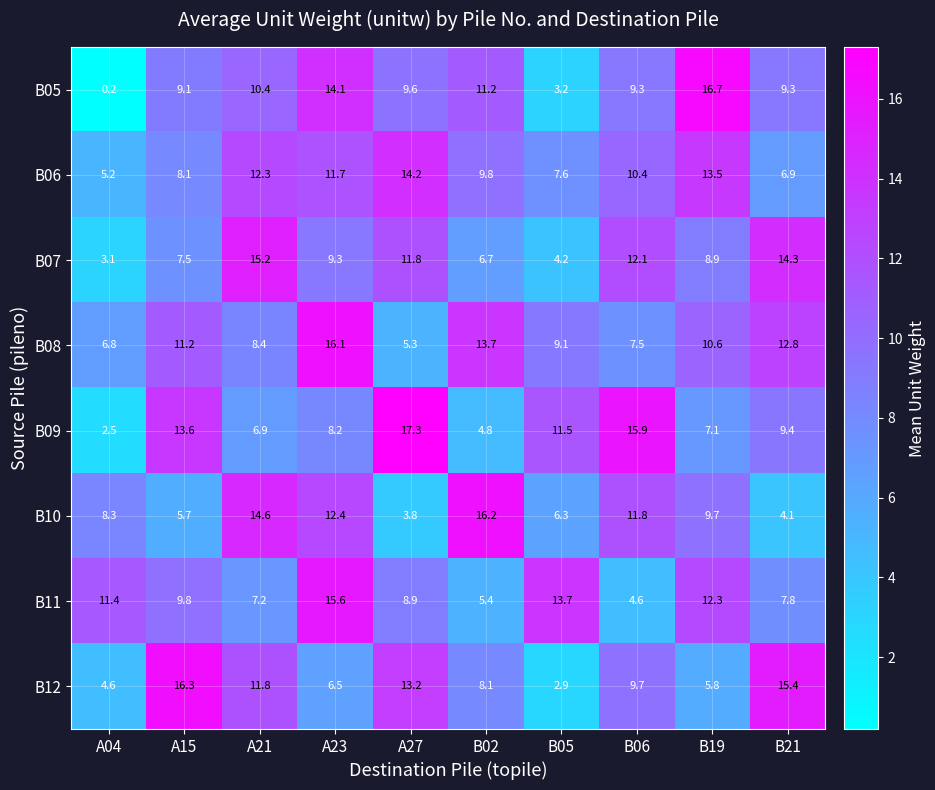

Where does the B10 series first go above 9?

A21